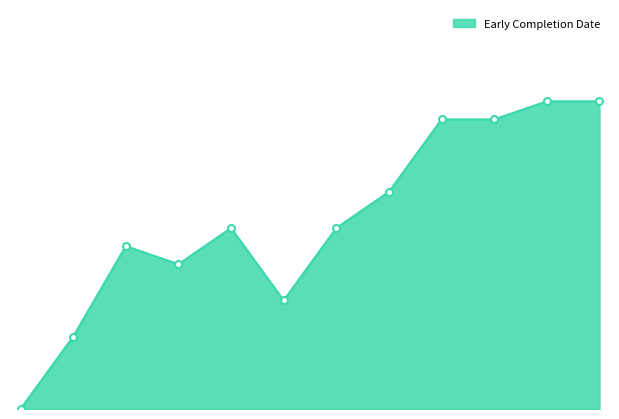

What is the label of the 1st point from the right?

End